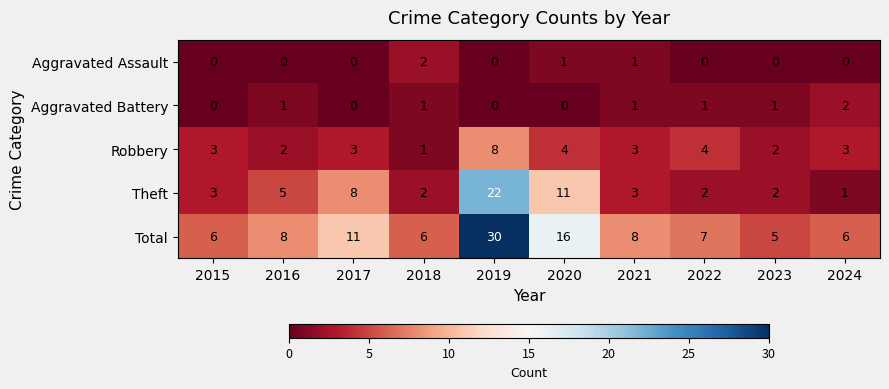

What is the approximate value of Robbery at 2019?

8